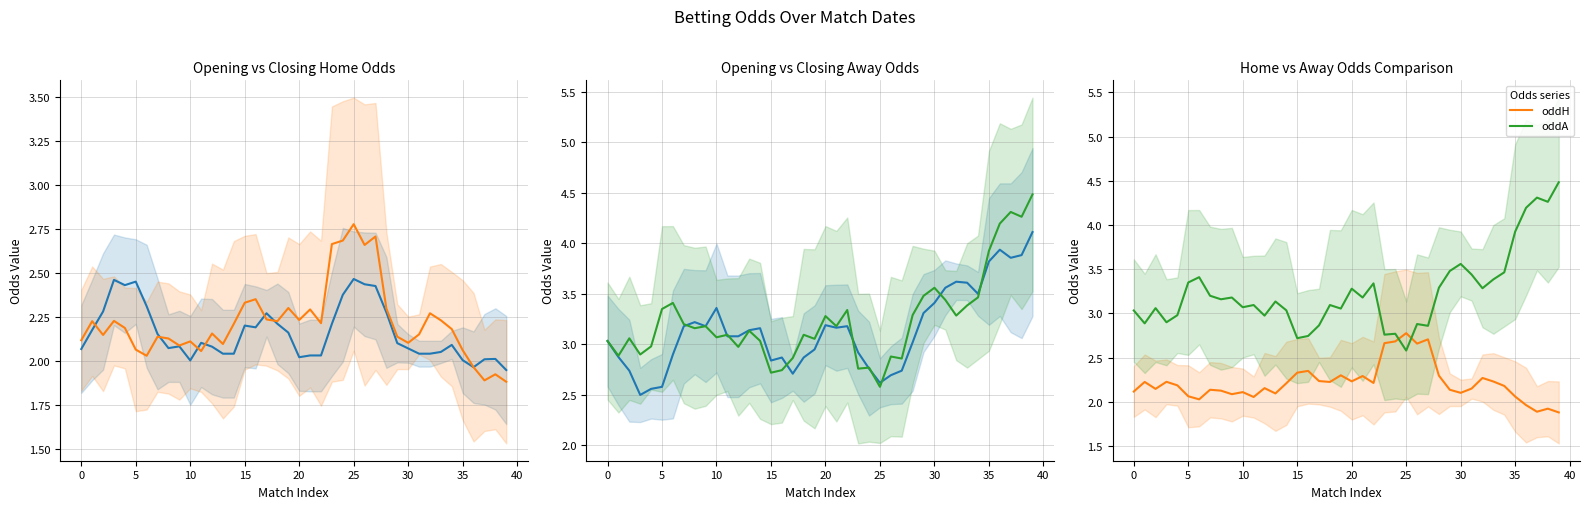

At how many categories does at least one series exceed 3?

29